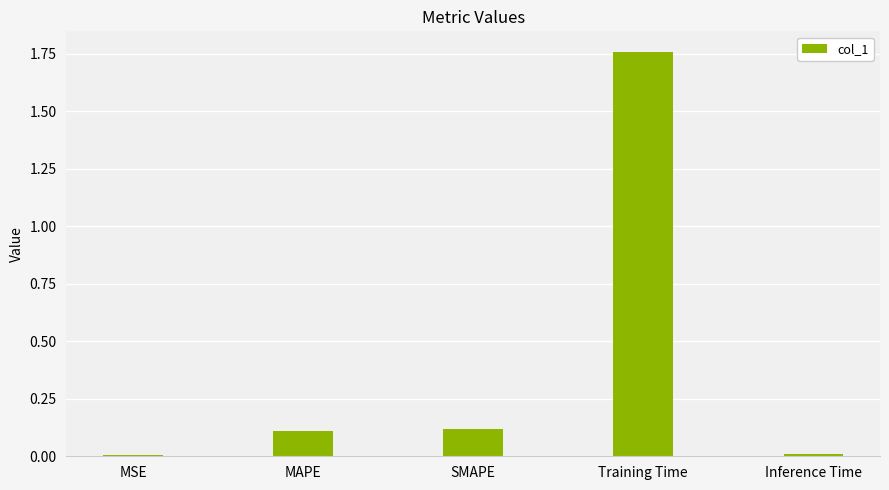

What is the label of the 2nd bar from the right?

Training Time